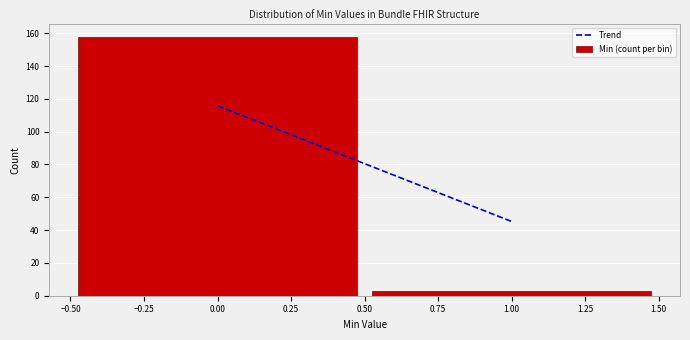

What is the height of the bar covering -0.50 to 0.50 on the x-axis? The values are not printed on the chart, so give them approximately, as read against the axis.

158